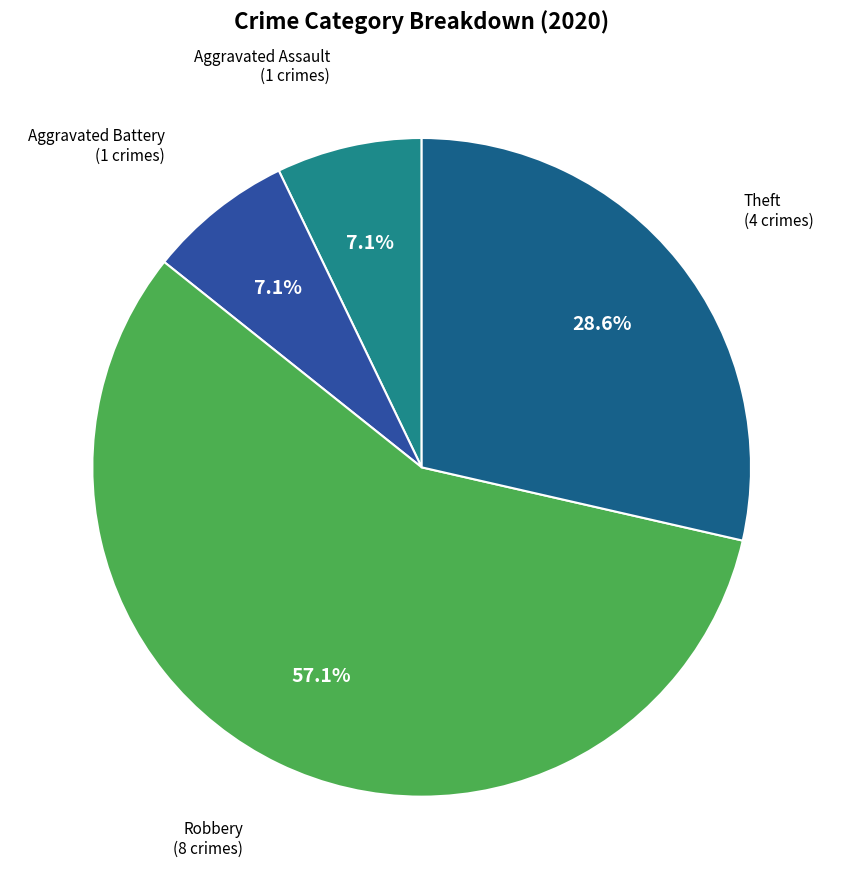

To the nearest percent, what is the difference between the largest and smallest slice percentages?

50%